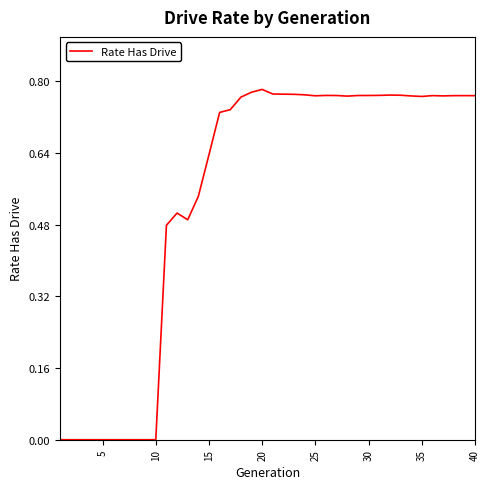

How many lines are shown in the chart?

1